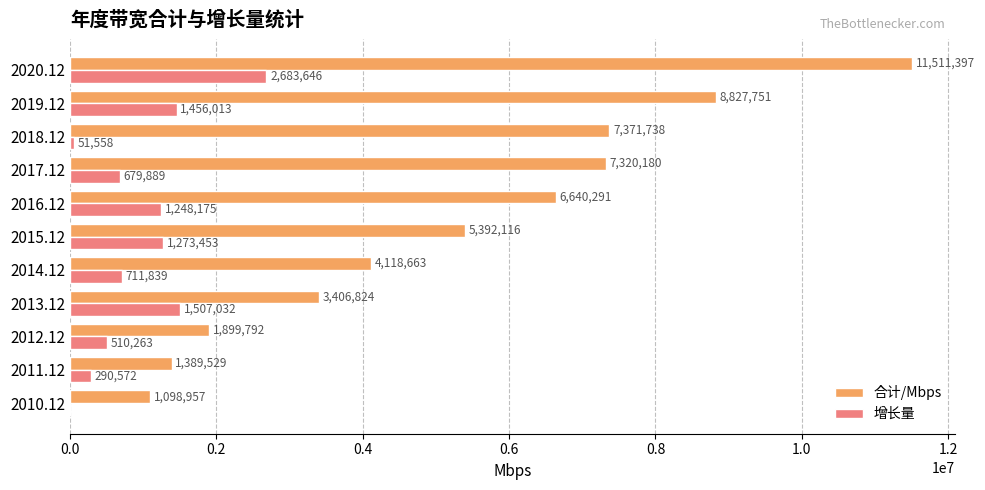

True or false: 增长量 has a value of 130337 at 2012.12.

False